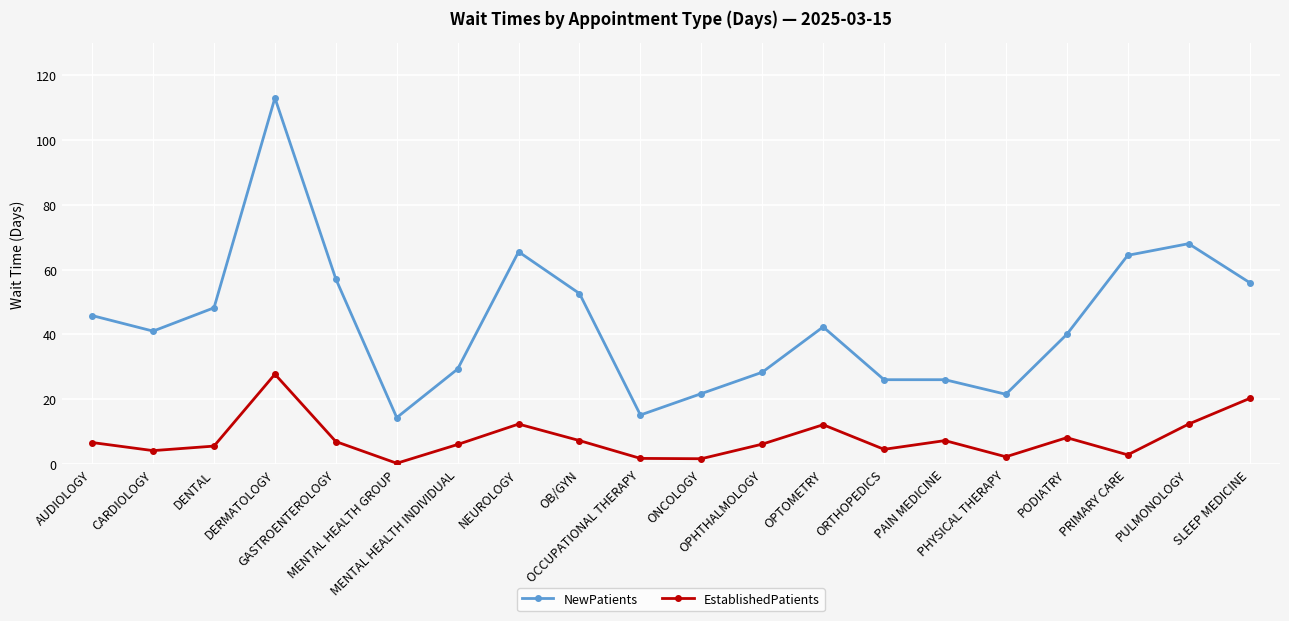

Which category has the highest value in the NewPatients series?

DERMATOLOGY